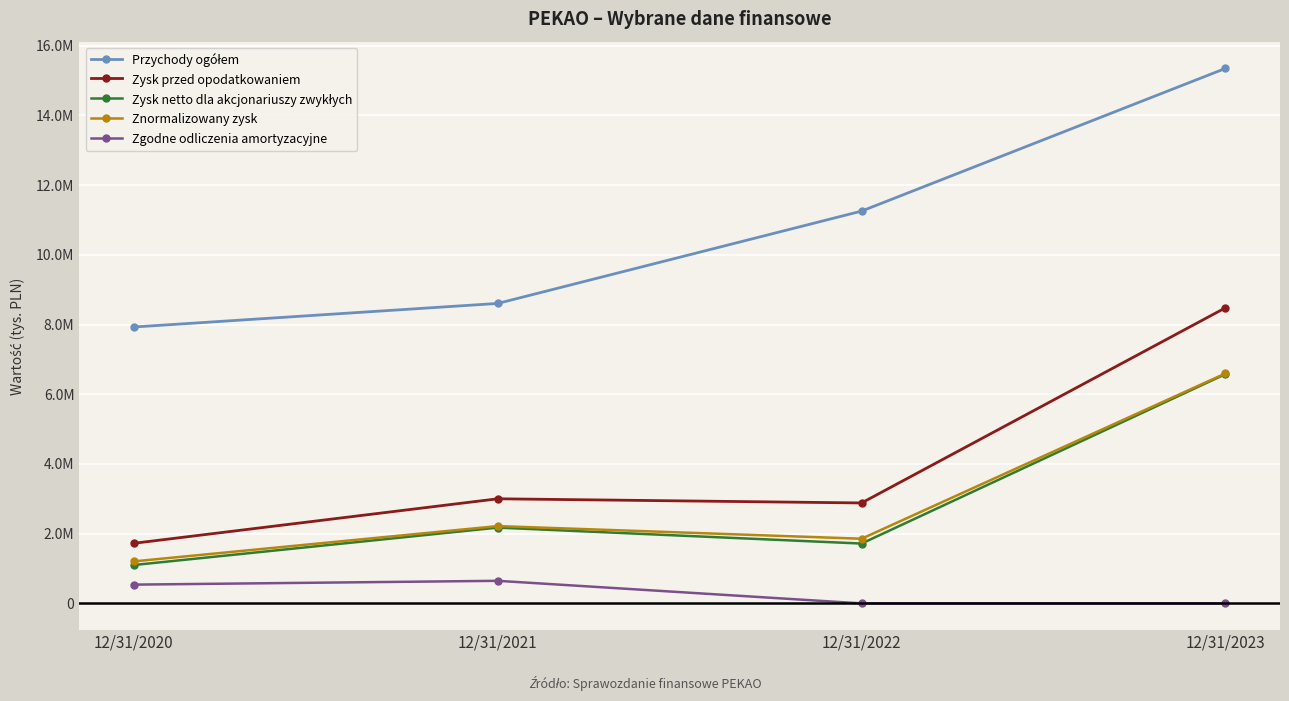

At which label does Zysk przed opodatkowaniem first exceed 3001620?

12/31/2023